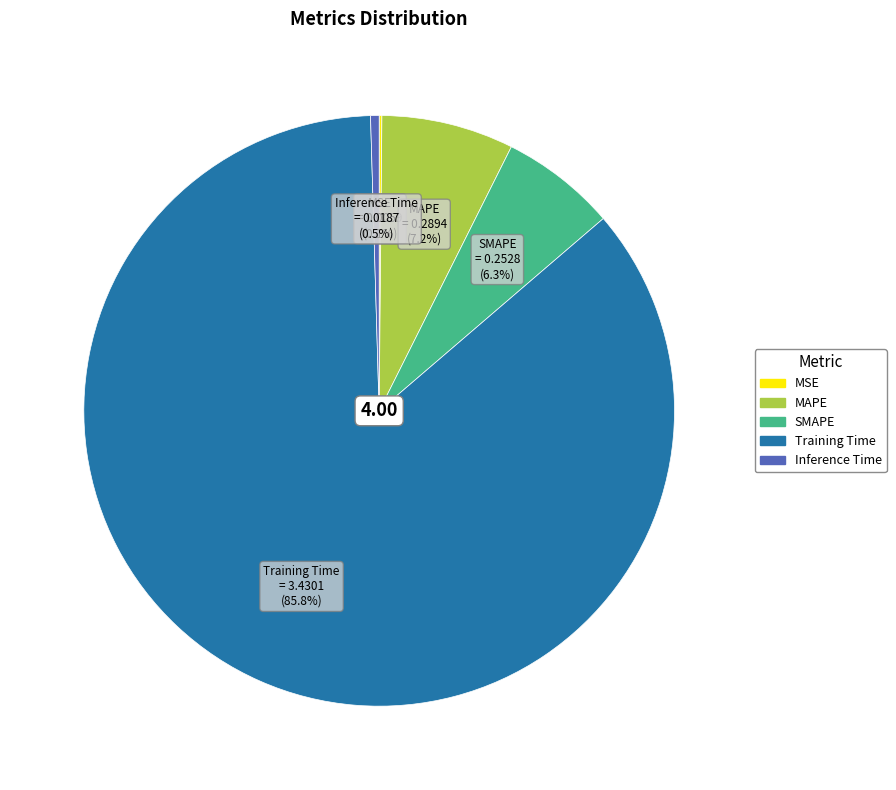

Which slice is the largest?

Training Time